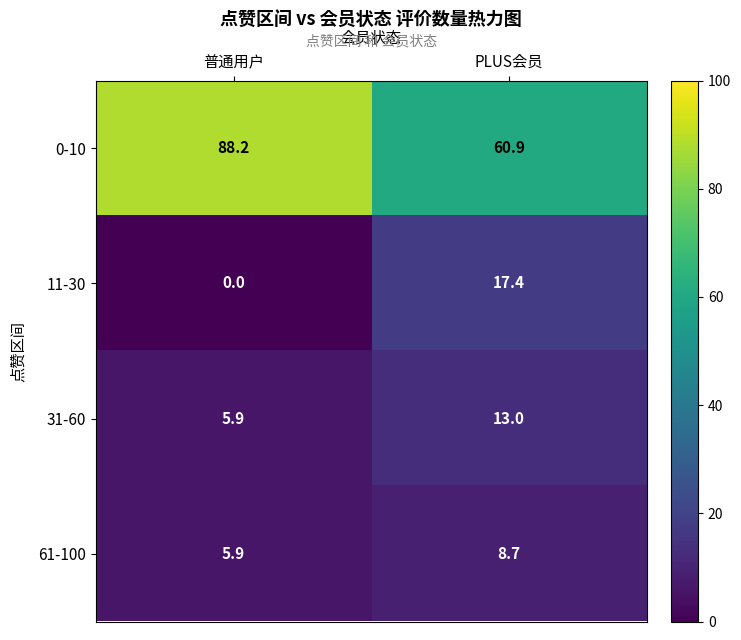

What is the sum of all 31-60 values?

18.9